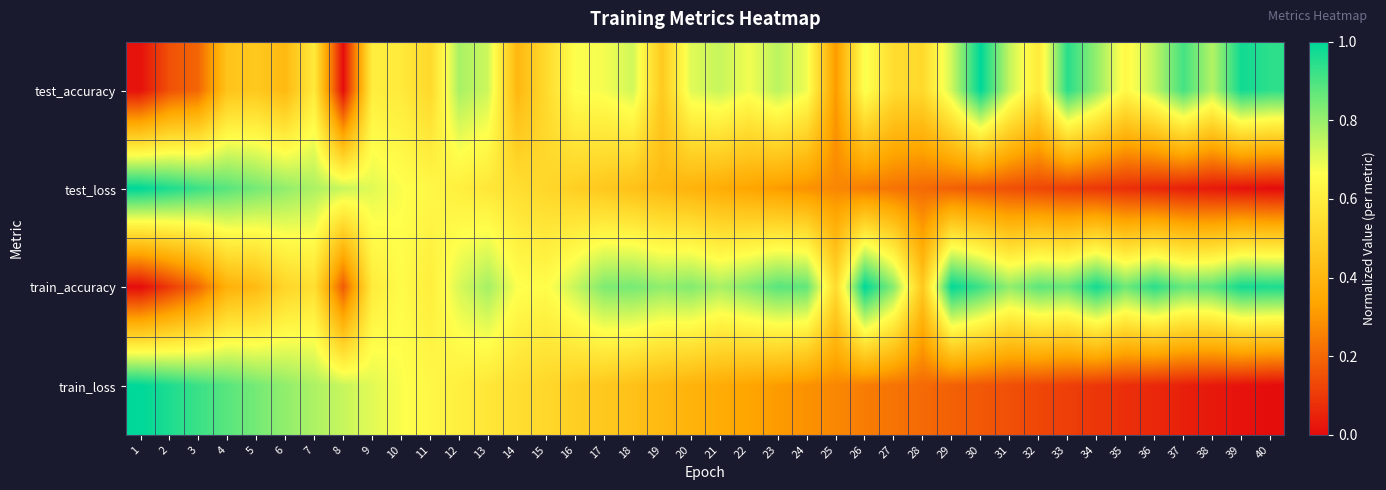

Reading left to right, list all the values displayed in this chart.

test_accuracy: 1=0.0	2=0.2	3=0.2	4=0.4	5=0.5	6=0.4	7=0.6	8=0.0	9=0.6	10=0.6	11=0.5	12=0.8	13=0.7	14=0.4	15=0.5	16=0.7	17=0.7	18=0.7	19=0.5	20=0.7	21=0.7	22=0.7	23=0.8	24=0.7	25=0.3	26=0.7	27=0.5	28=0.5	29=0.7	30=1.0	31=0.7	32=0.6	33=0.9	34=0.8	35=0.6	36=0.8	37=0.9	38=0.8	39=1.0	40=0.9
test_loss: 1=1.0	2=1.0	3=0.9	4=0.9	5=0.8	6=0.8	7=0.8	8=0.7	9=0.7	10=0.7	11=0.6	12=0.6	13=0.6	14=0.5	15=0.5	16=0.5	17=0.5	18=0.4	19=0.4	20=0.4	21=0.4	22=0.3	23=0.3	24=0.3	25=0.3	26=0.2	27=0.2	28=0.2	29=0.2	30=0.2	31=0.1	32=0.1	33=0.1	34=0.1	35=0.1	36=0.1	37=0.0	38=0.0	39=0.0	40=0.0
train_accuracy: 1=0.0	2=0.1	3=0.2	4=0.4	5=0.4	6=0.5	7=0.5	8=0.2	9=0.6	10=0.7	11=0.6	12=0.7	13=0.8	14=0.7	15=0.7	16=0.7	17=0.8	18=0.8	19=0.8	20=0.8	21=0.8	22=0.8	23=0.9	24=0.9	25=0.5	26=1.0	27=0.8	28=0.5	29=1.0	30=0.9	31=0.8	32=0.9	33=0.9	34=1.0	35=0.9	36=0.9	37=0.9	38=0.9	39=1.0	40=1.0
train_loss: 1=1.0	2=1.0	3=0.9	4=0.9	5=0.8	6=0.8	7=0.8	8=0.7	9=0.7	10=0.7	11=0.6	12=0.6	13=0.6	14=0.5	15=0.5	16=0.5	17=0.5	18=0.4	19=0.4	20=0.4	21=0.4	22=0.3	23=0.3	24=0.3	25=0.3	26=0.2	27=0.2	28=0.2	29=0.2	30=0.2	31=0.1	32=0.1	33=0.1	34=0.1	35=0.1	36=0.1	37=0.0	38=0.0	39=0.0	40=0.0